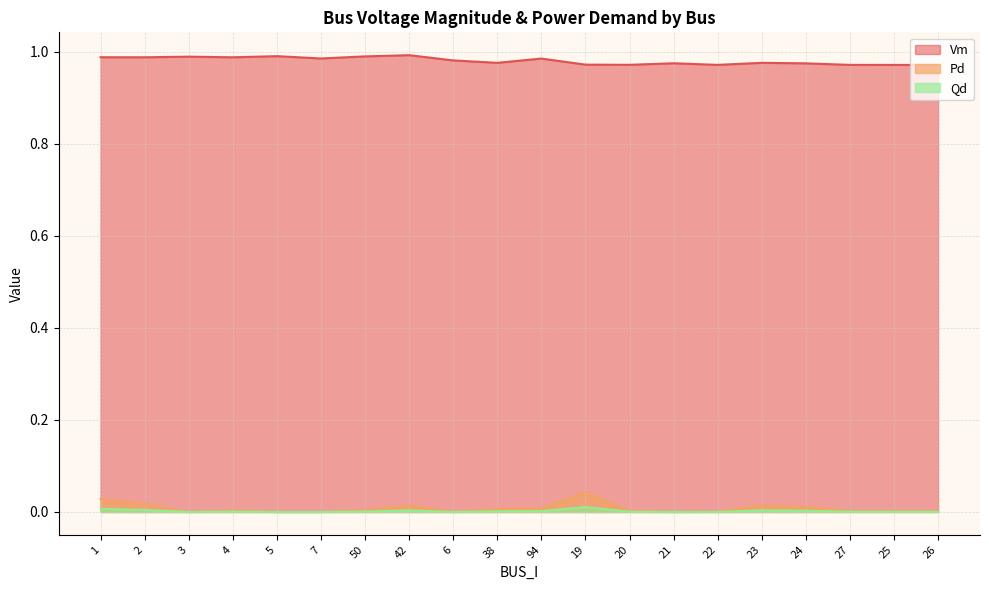

True or false: Qd and Vm intersect in this chart.

False